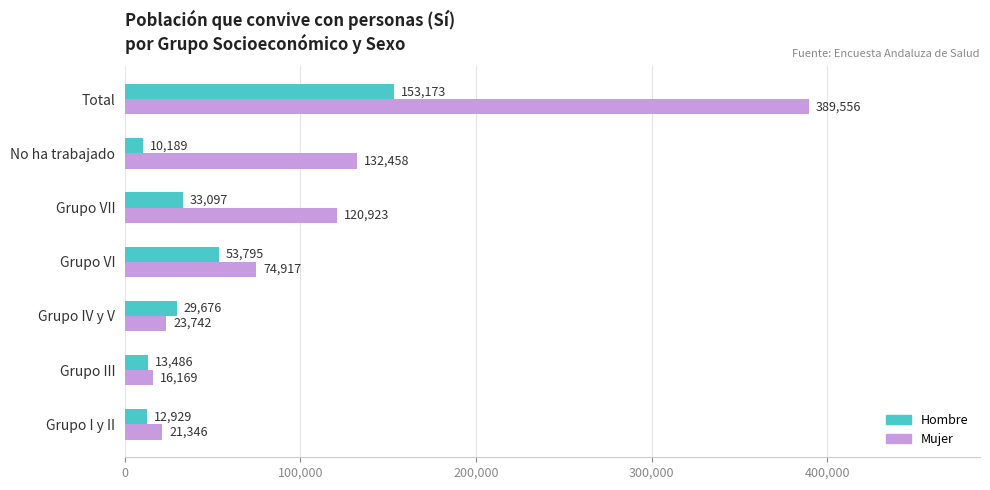

Which series has the largest total across all categories?

Mujer